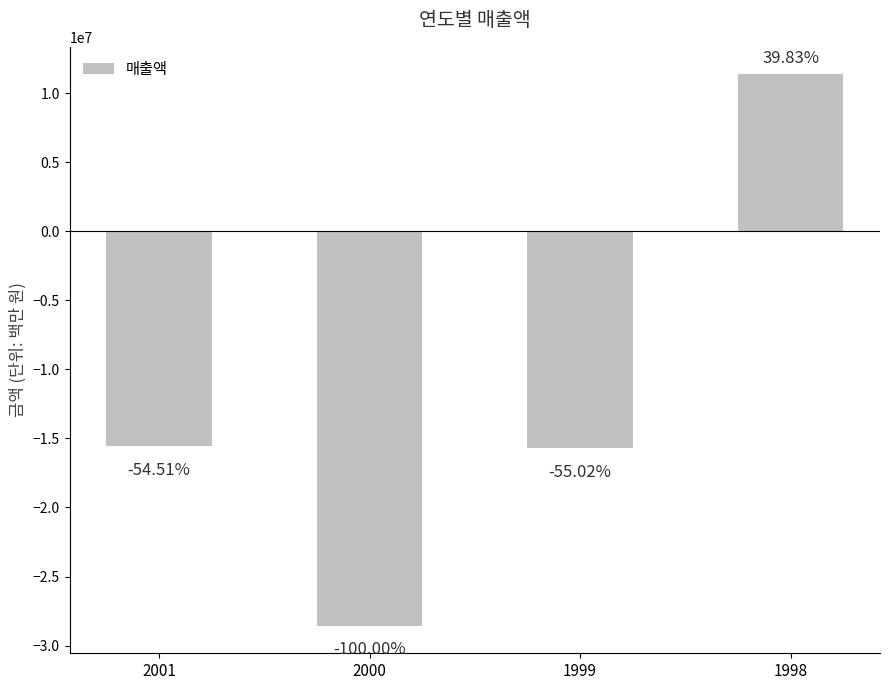

Where does the data first go above -15571484?

1998